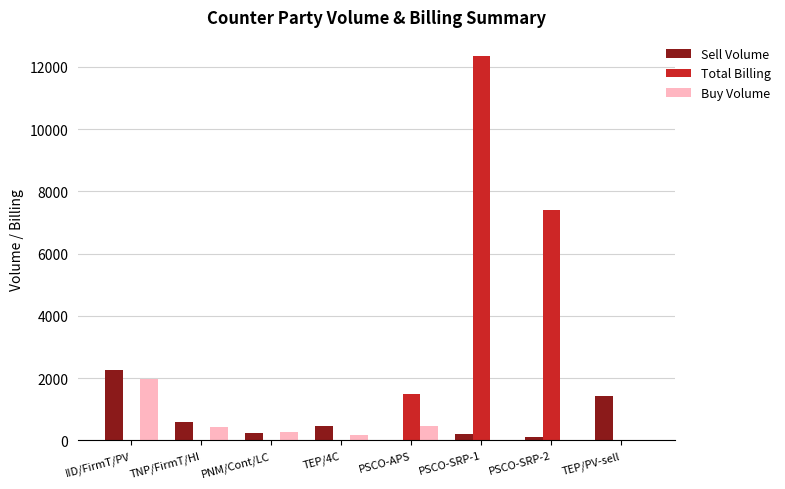

At which label is Total Billing closest to 6175?

PSCO-SRP-2